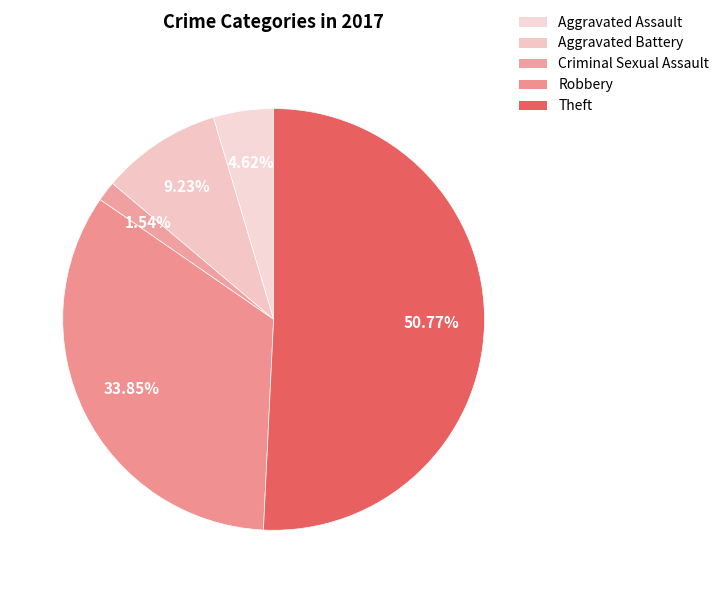

Rank the categories by value from lowest to highest.

Criminal Sexual Assault, Aggravated Assault, Aggravated Battery, Robbery, Theft